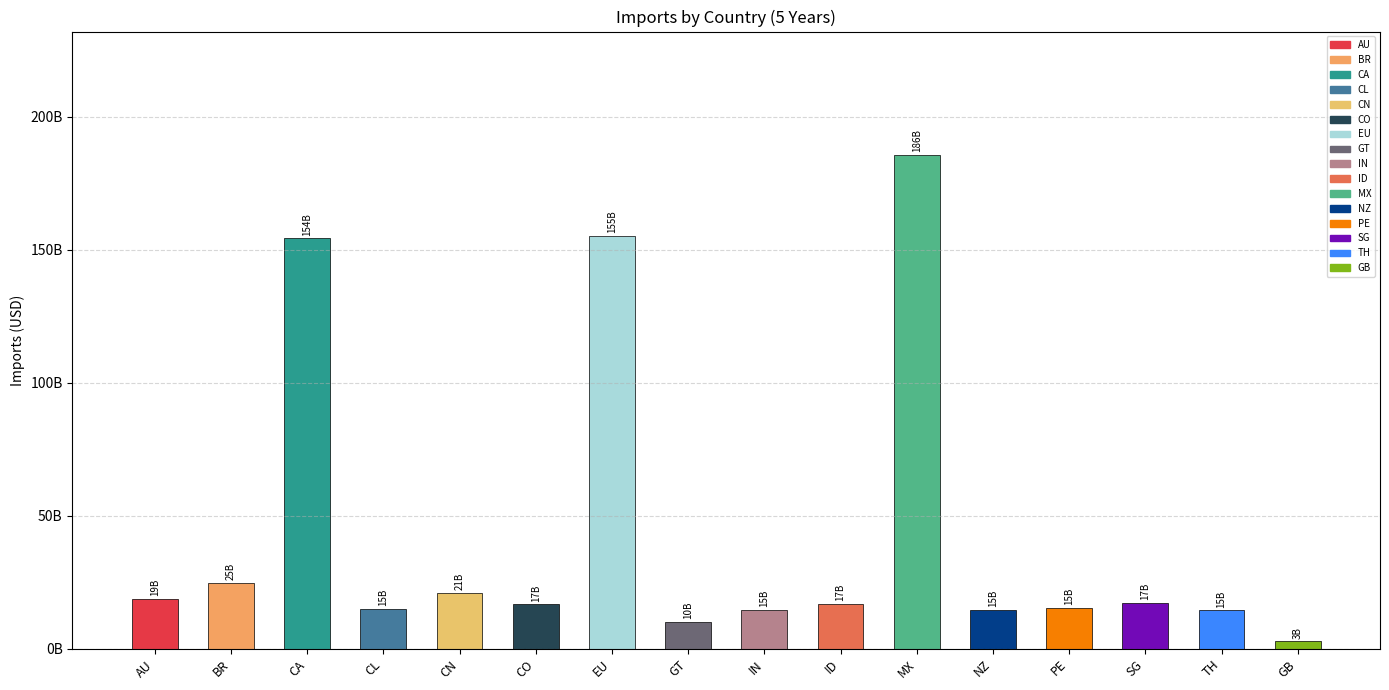

At which label does the data first exceed 16914207838?

AU